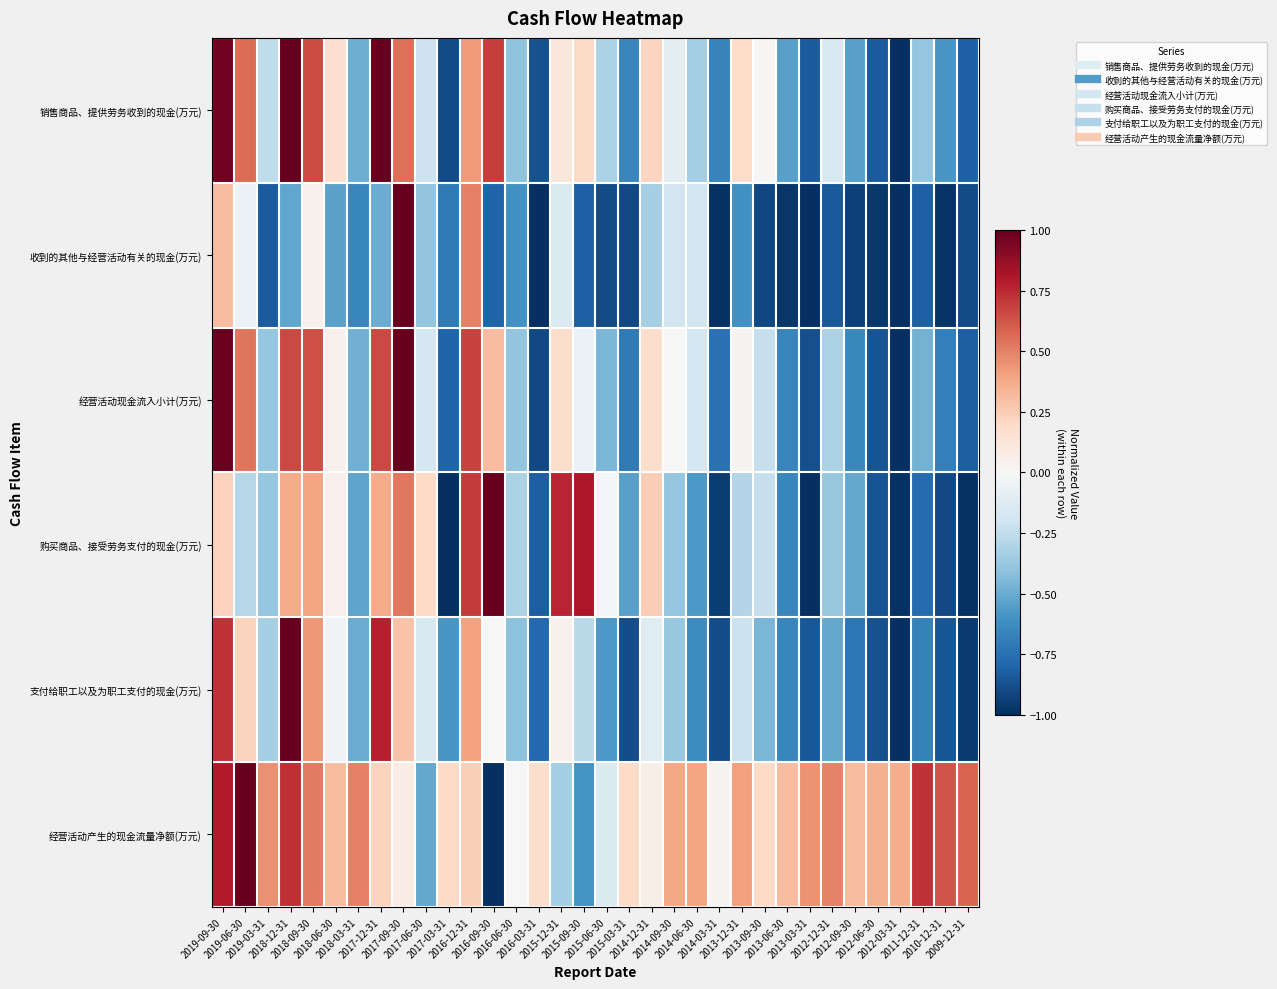

What is the total value across all series at 2014-03-31?

-4.2